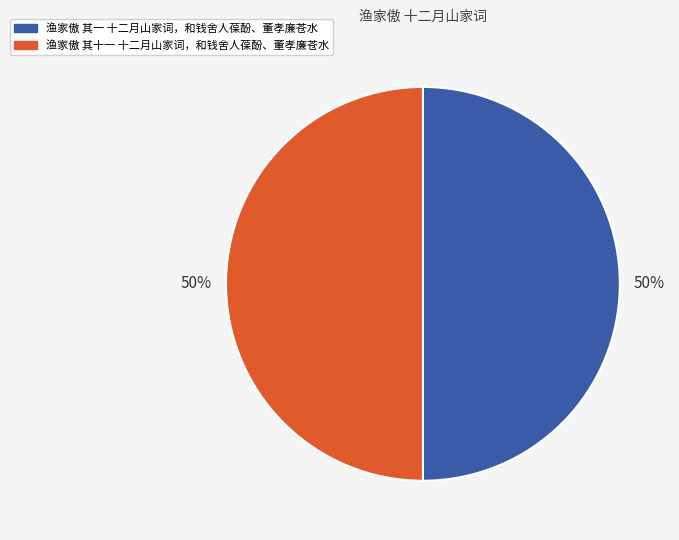

Count the number of slices in the pie.

2